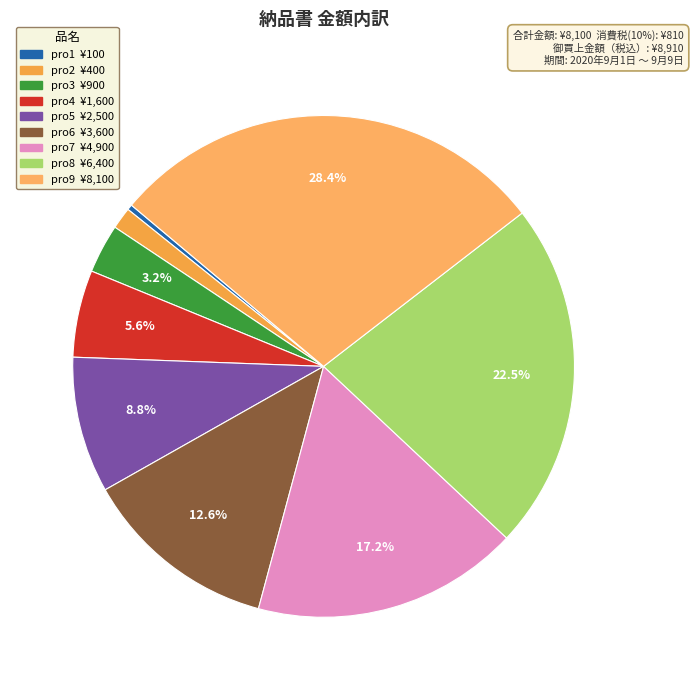

Does any single category account for the majority?

No